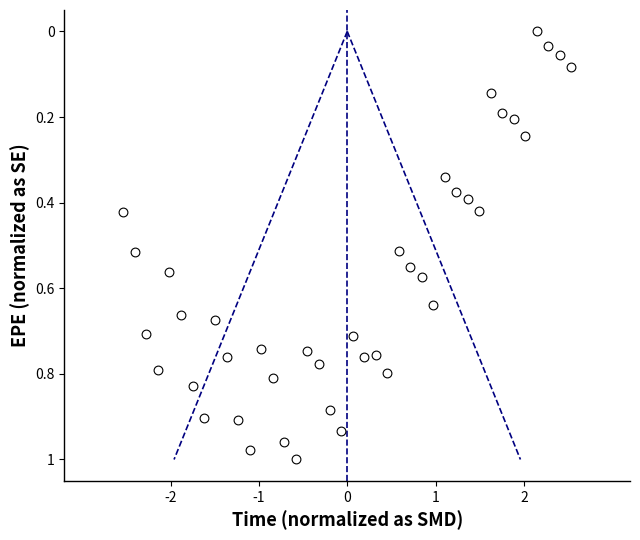

What is the range of X values (max minus min)?

5.1